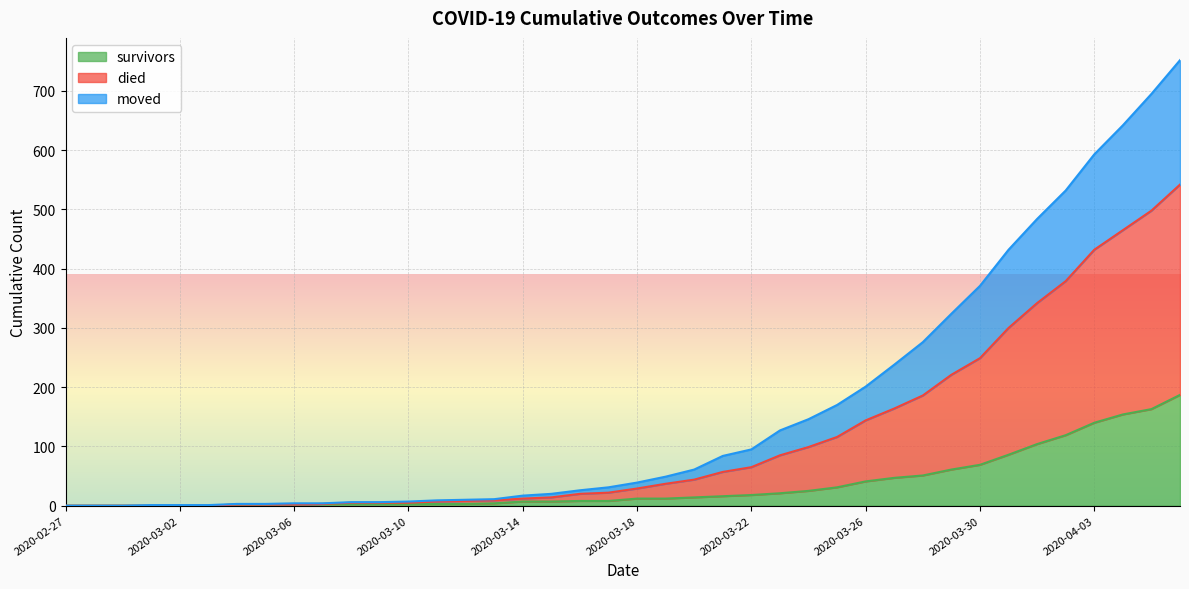

What is the difference between the highest and lowest values at 2020-03-01?

1